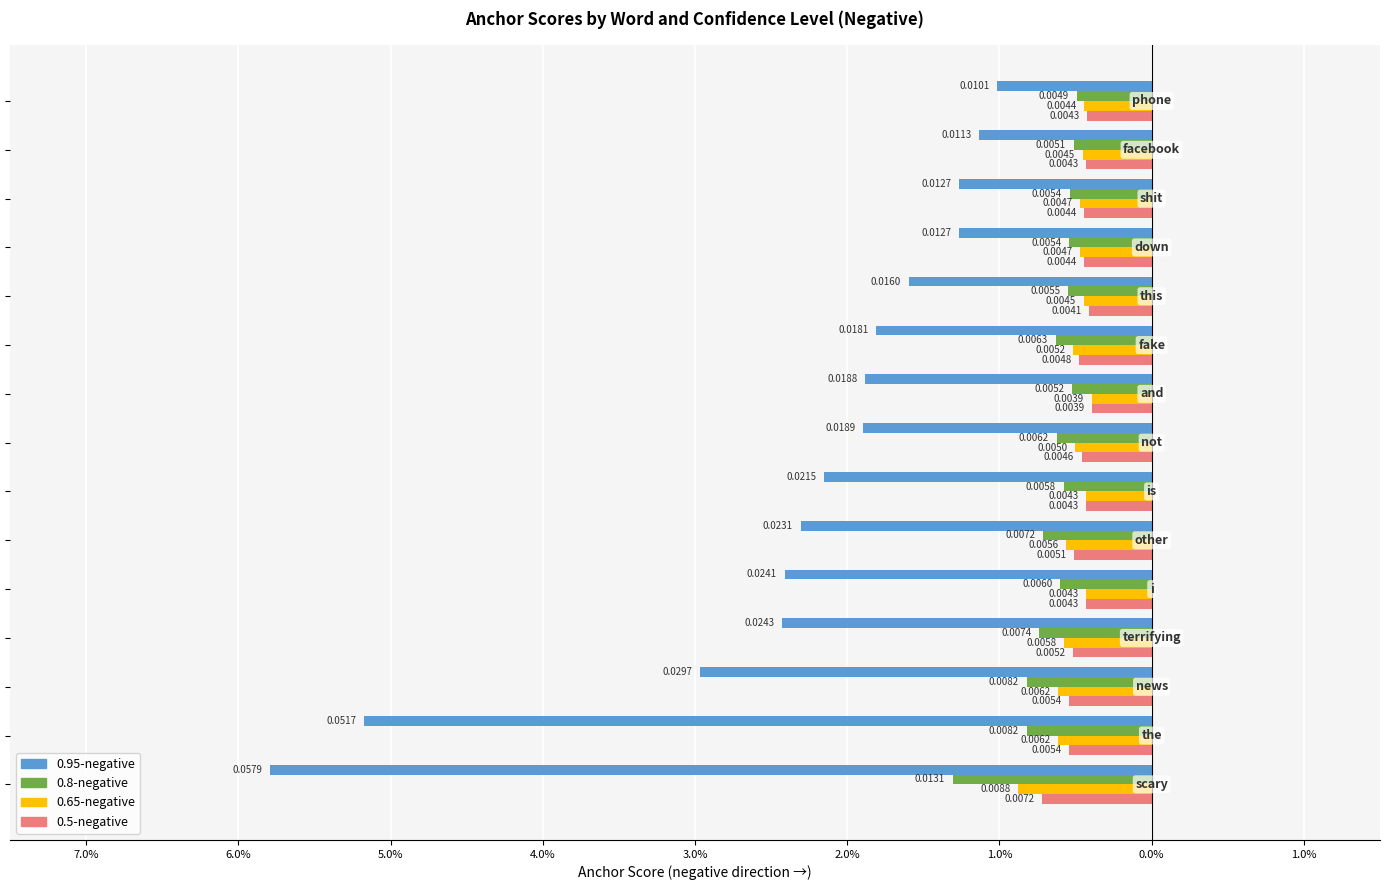

Which series has the widest spread of values?

0.95-negative